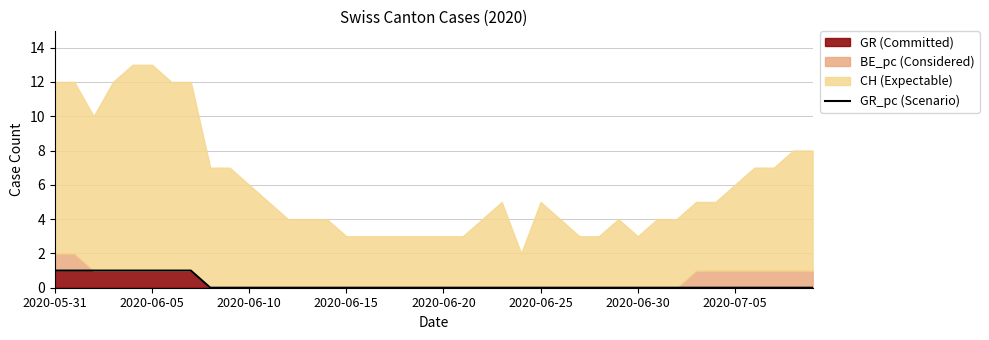

Is it true that the value at 39 is 0?

True